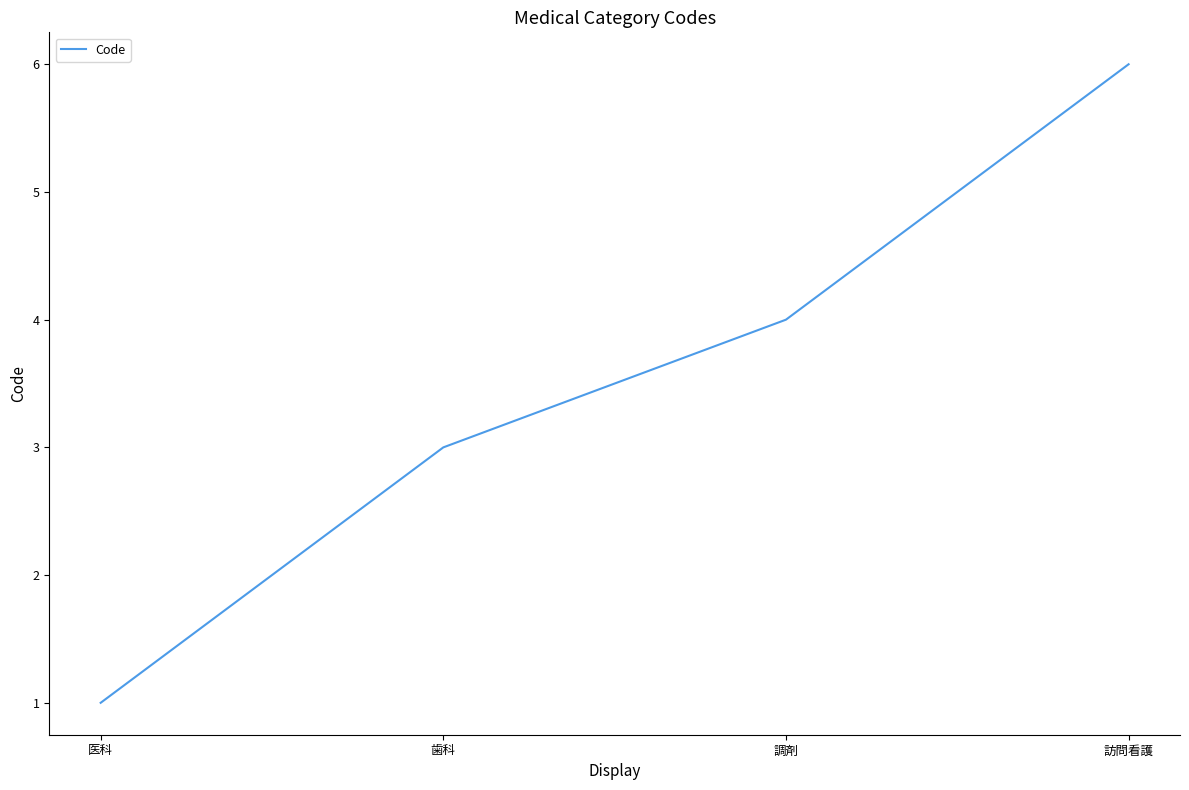

Rank the categories by value from lowest to highest.

医科, 歯科, 調剤, 訪問看護